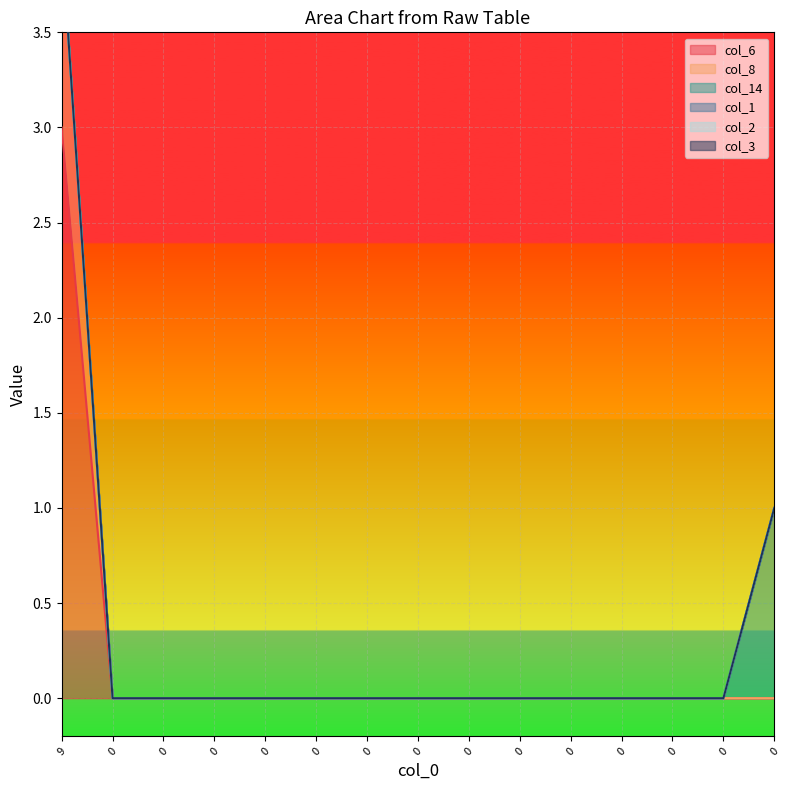

Which series changed the most between 0 and 0?

col_6